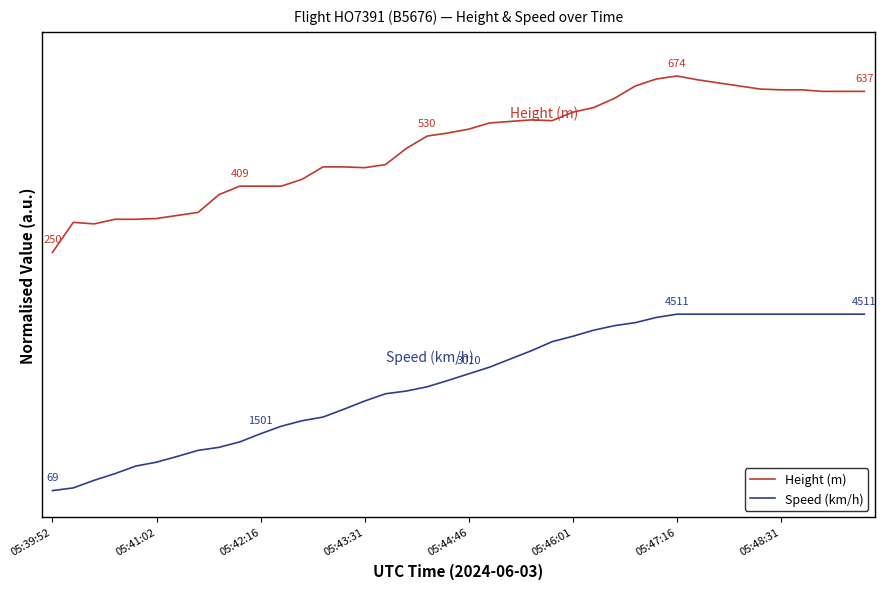

What are all the series names shown in the legend?

Height (m), Speed (km/h)